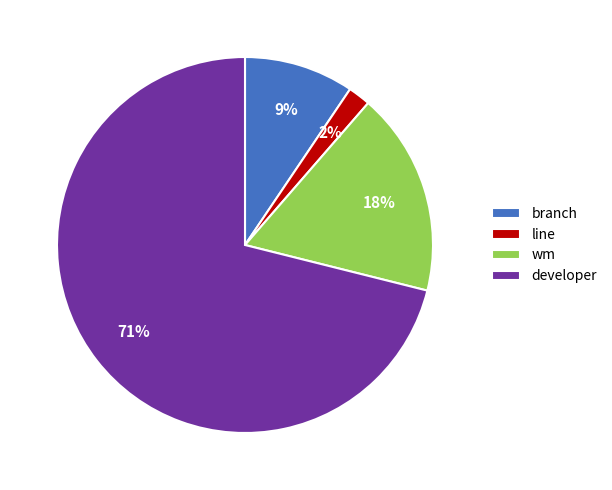

To the nearest percent, what portion does line represent?

2%